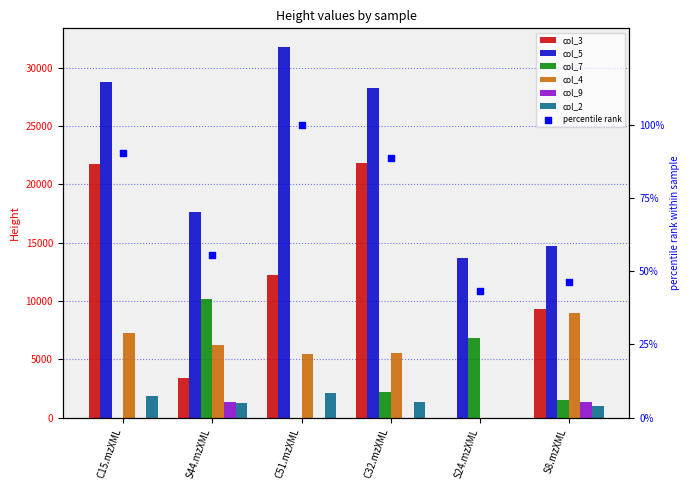

What is the total value across all series at C51.mzXML?

51523.4